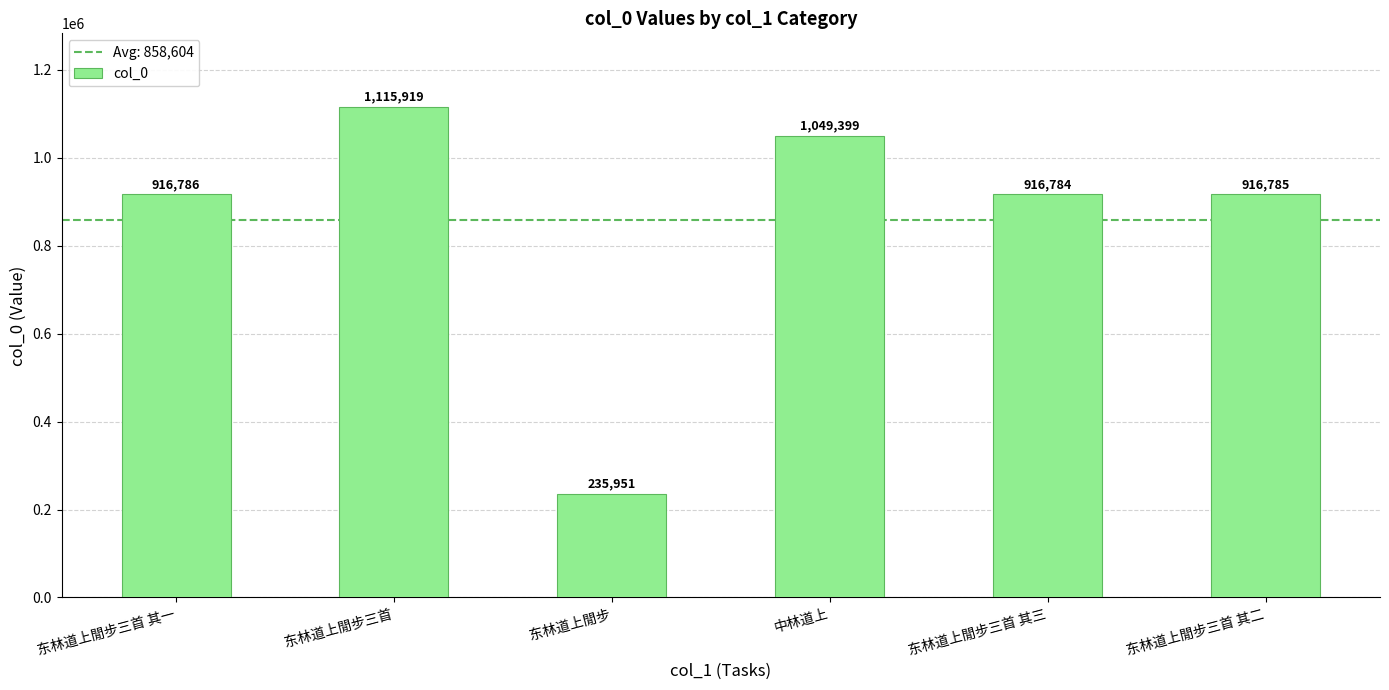

The chart shows a value of 1885459 at 东林道上閒步三首. True or false?

False